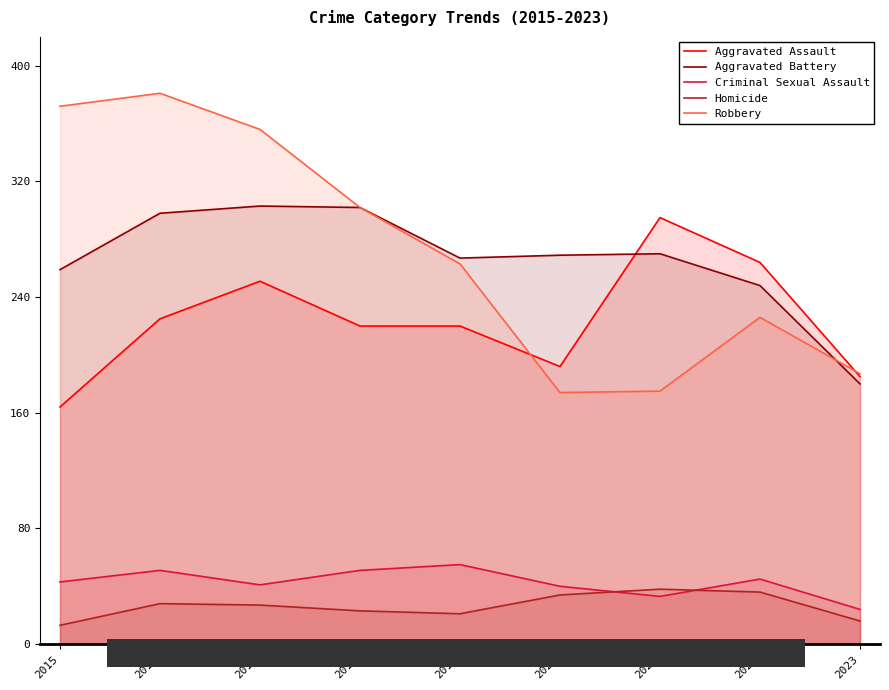

What is the approximate value of Aggravated Assault at 2022, to the nearest 10?

260